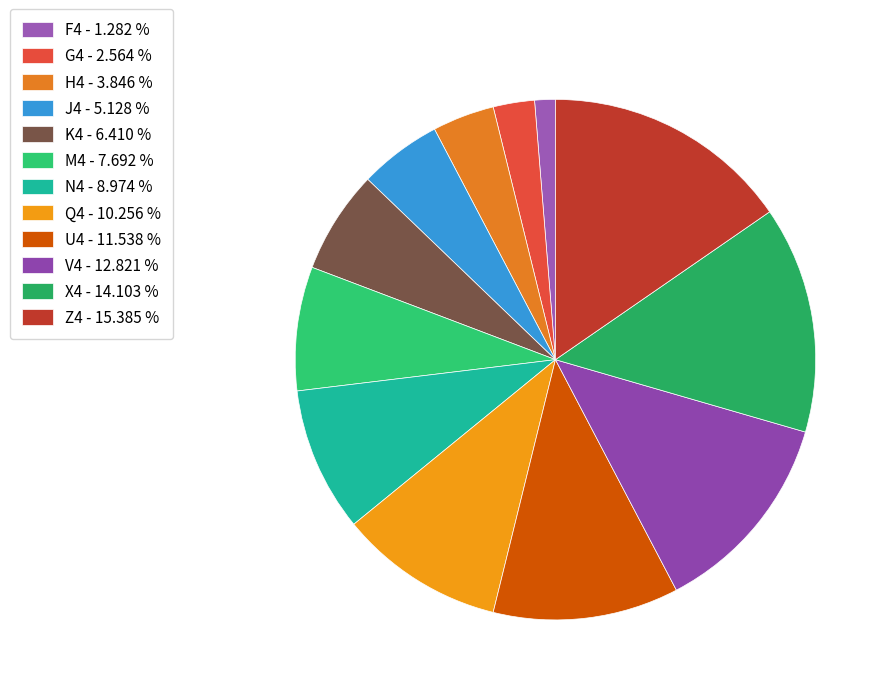

To the nearest percent, what portion does J4 represent?

5%